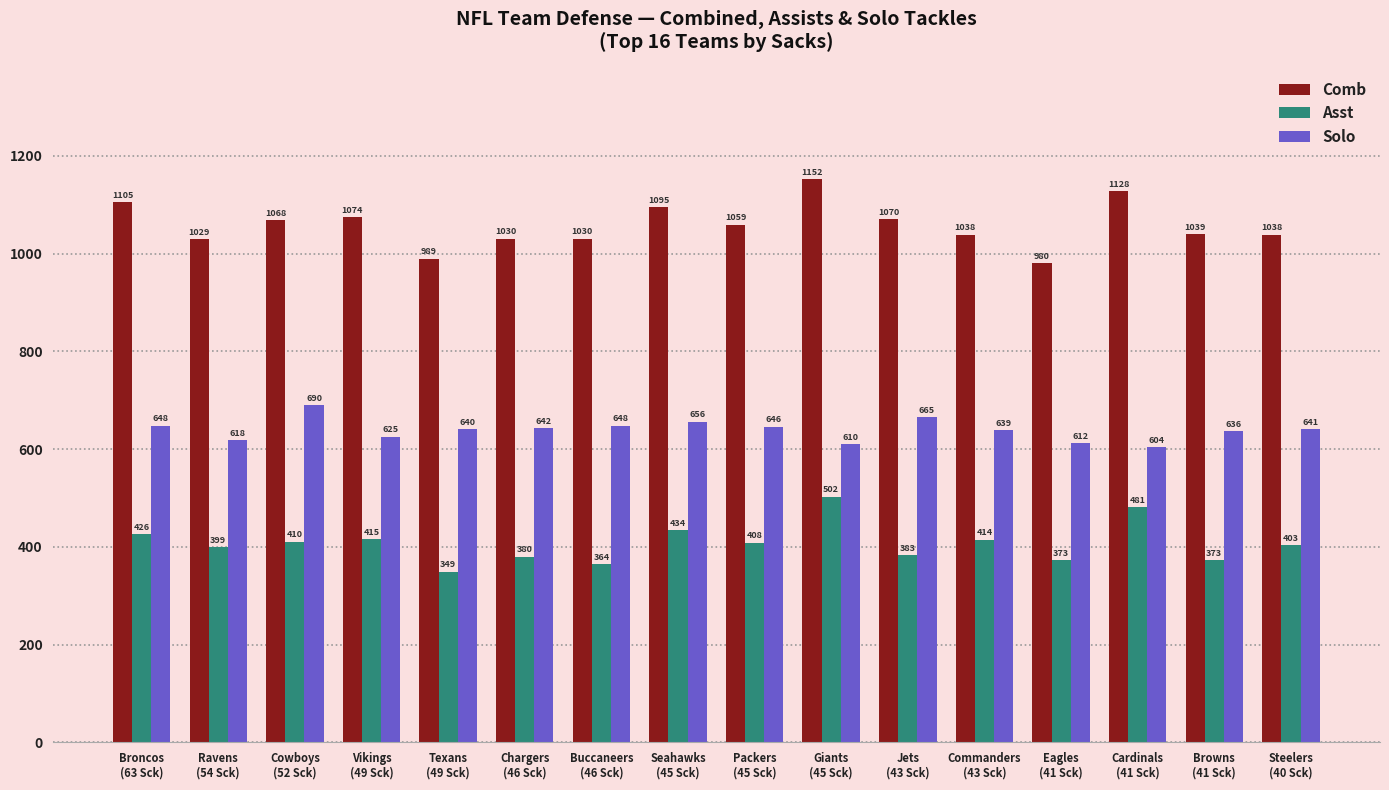

At which label does Asst reach its peak?

Giants
(45 Sck)